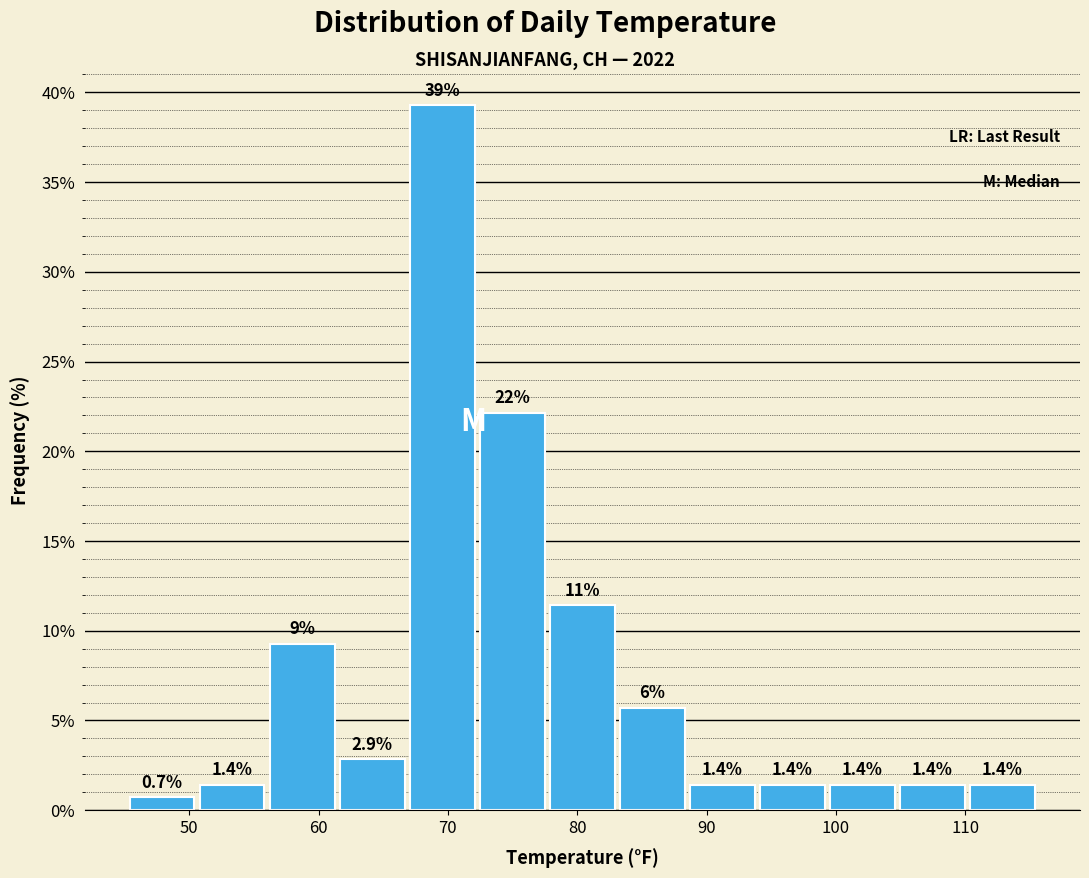

Which range on the x-axis has the tallest bar?

67 to 72